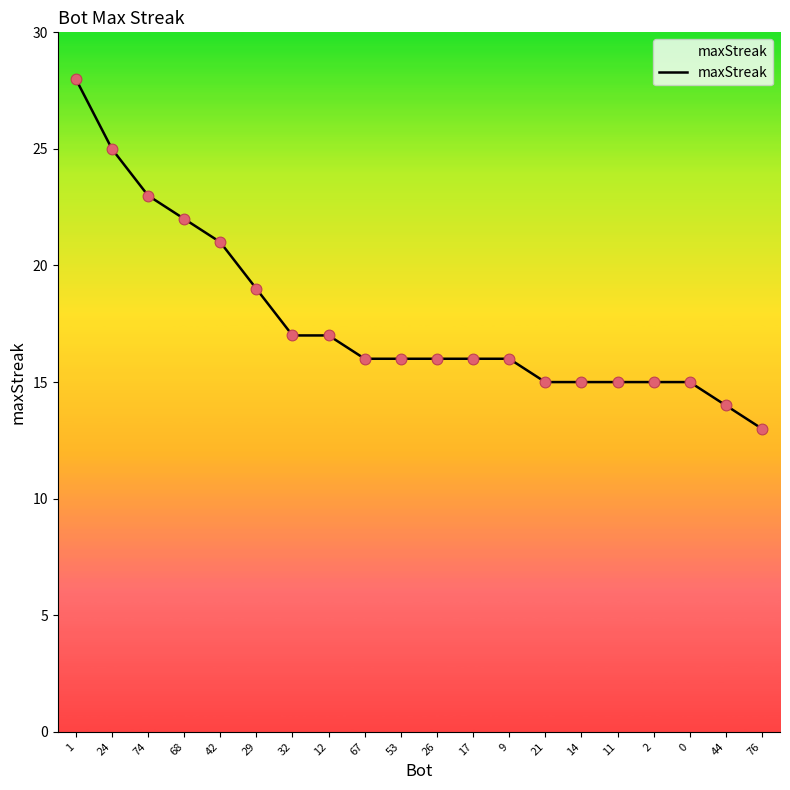

What is the change in value from 0 to 44?

-1